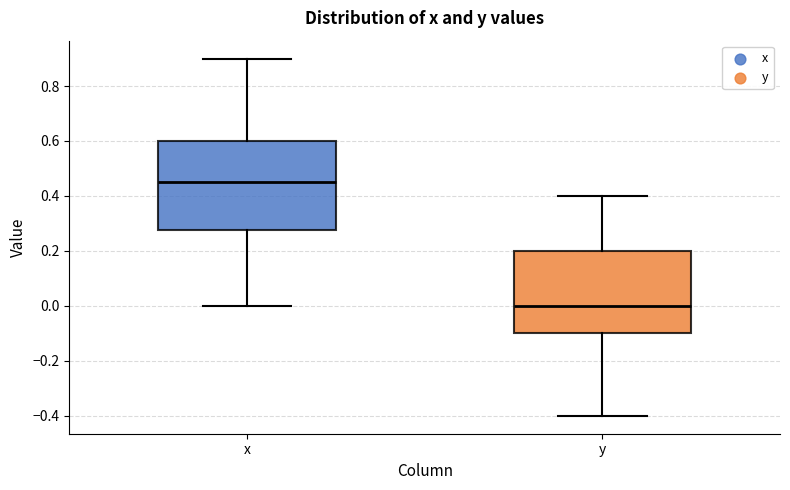

Which box's median line is the lowest?

y